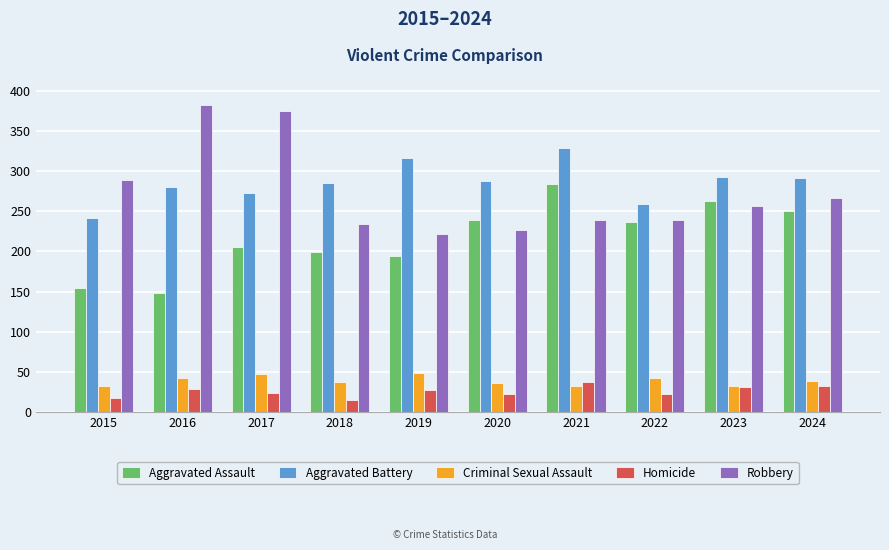

Between 2015 and 2024, which series saw the biggest shift?

Aggravated Assault